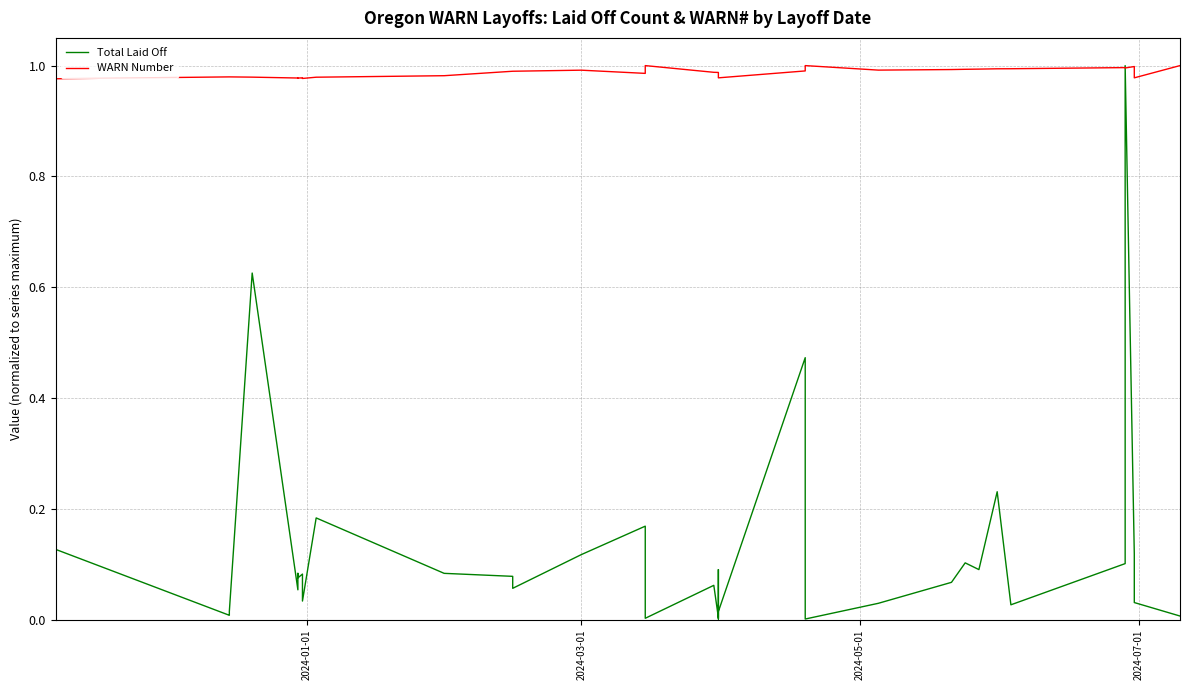

The value of Total Laid Off at 5 is 0.2. True or false?

False